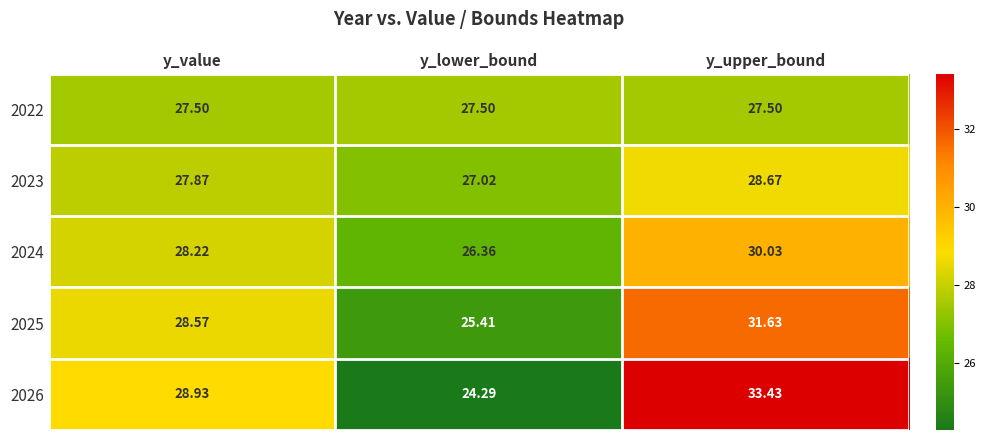

At which label does 2023 reach its peak?

y_upper_bound